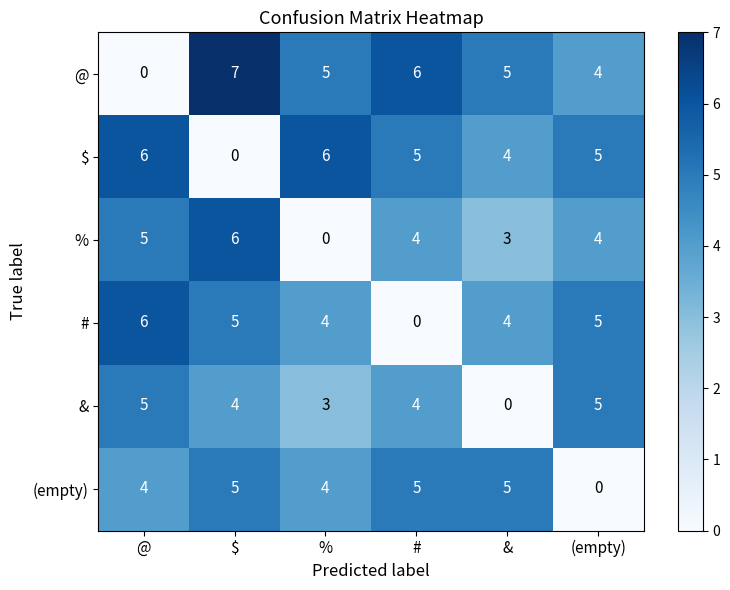

Count the $ values in the range 4 to 6.

5